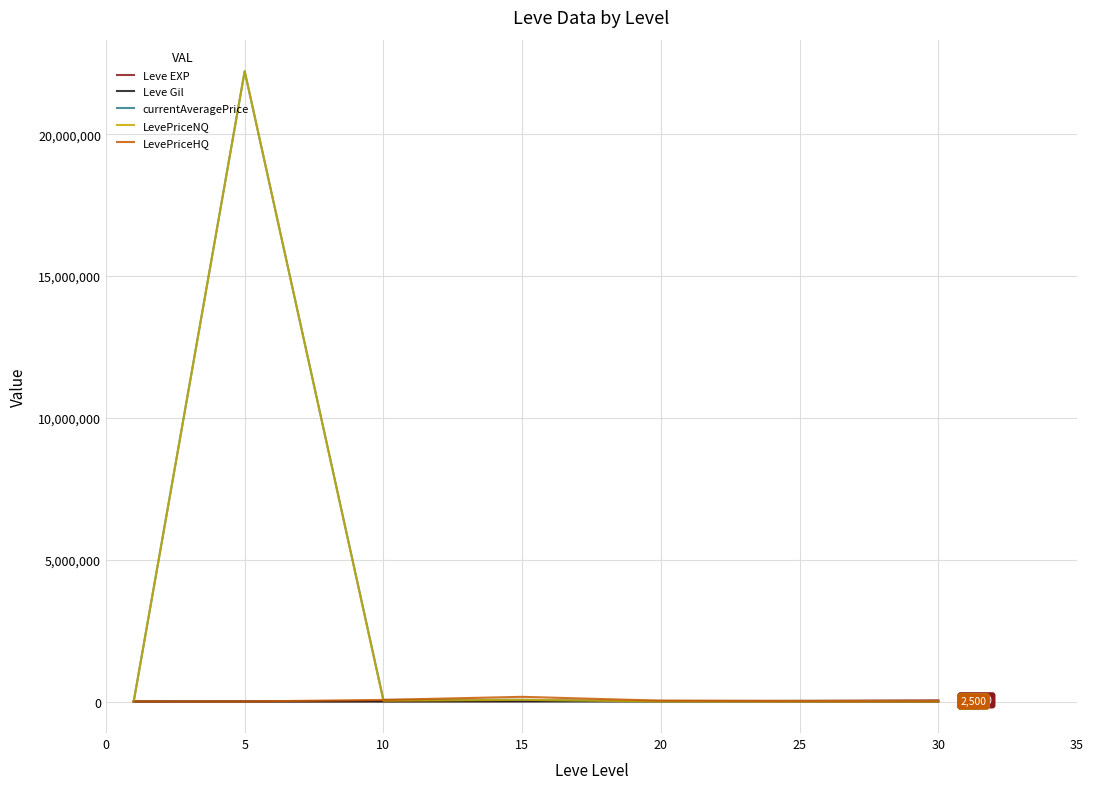

What is the maximum value for LevePriceNQ?

22222392